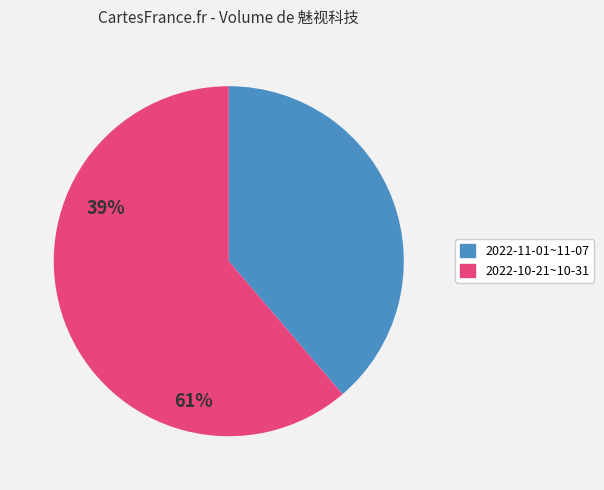

Is there any slice that represents more than half of the pie?

Yes